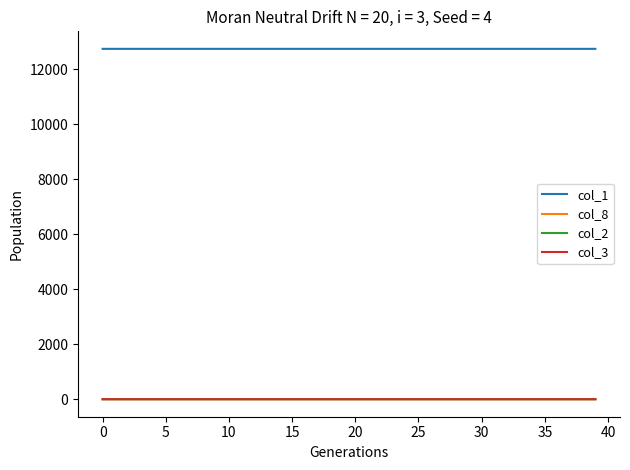

What are all the series names shown in the legend?

col_1, col_8, col_2, col_3